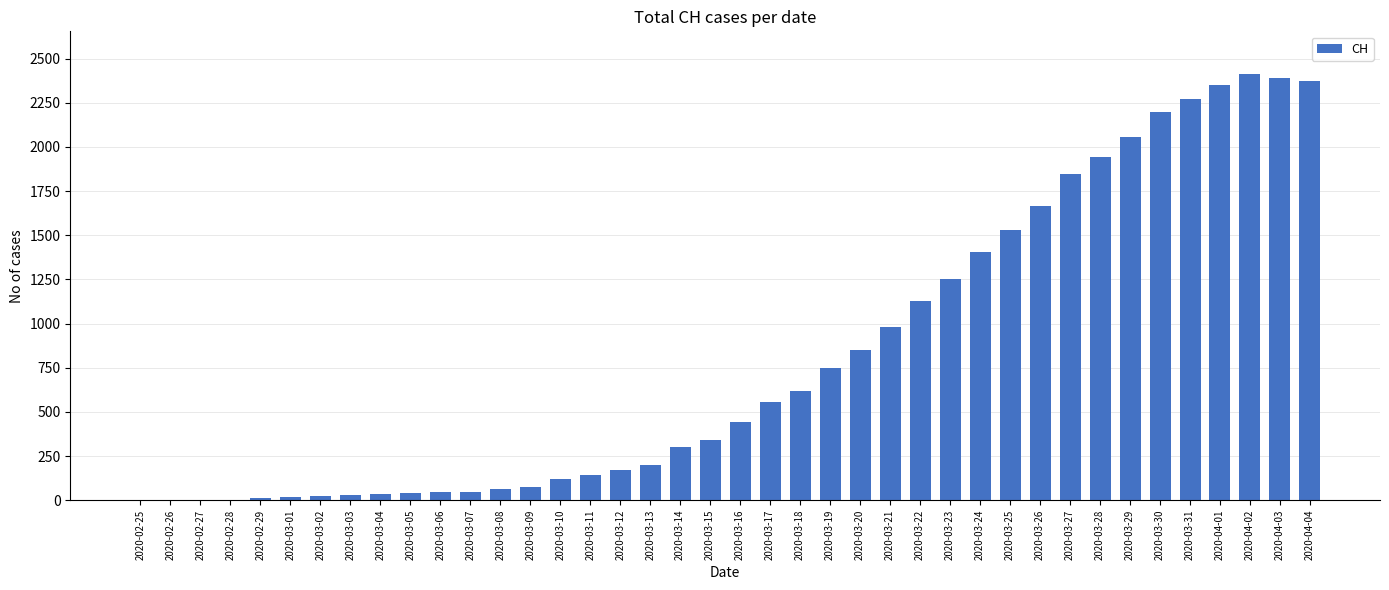

What is the greatest value displayed?

2413